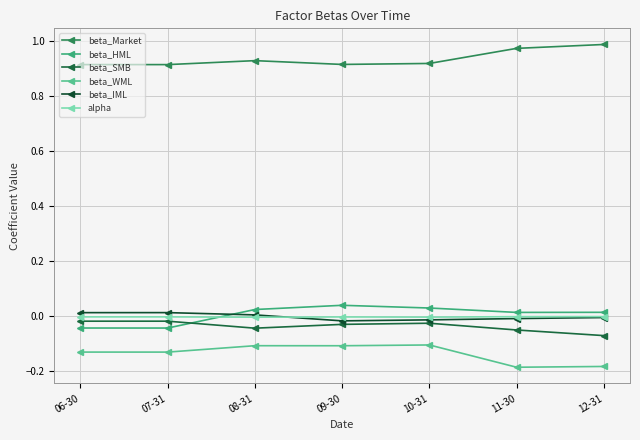

True or false: beta_Market and beta_WML intersect in this chart.

False